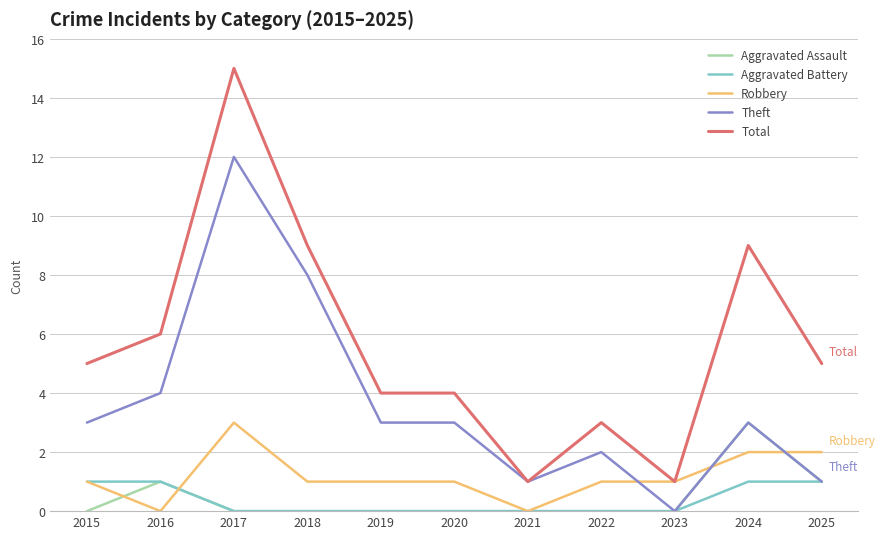

What is the difference between the maximum and minimum values in the Total series?

14